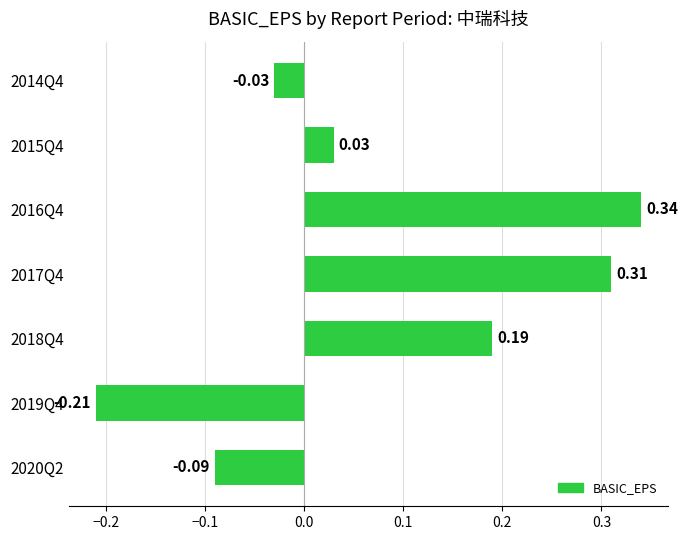

Between 2016Q4 and 2015Q4, which is larger?

2016Q4